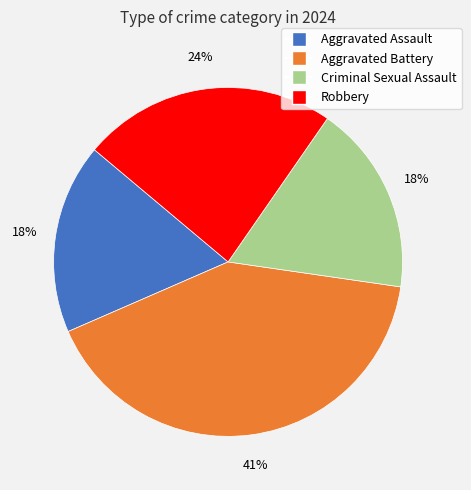

To the nearest percent, what is the average slice percentage?

25%